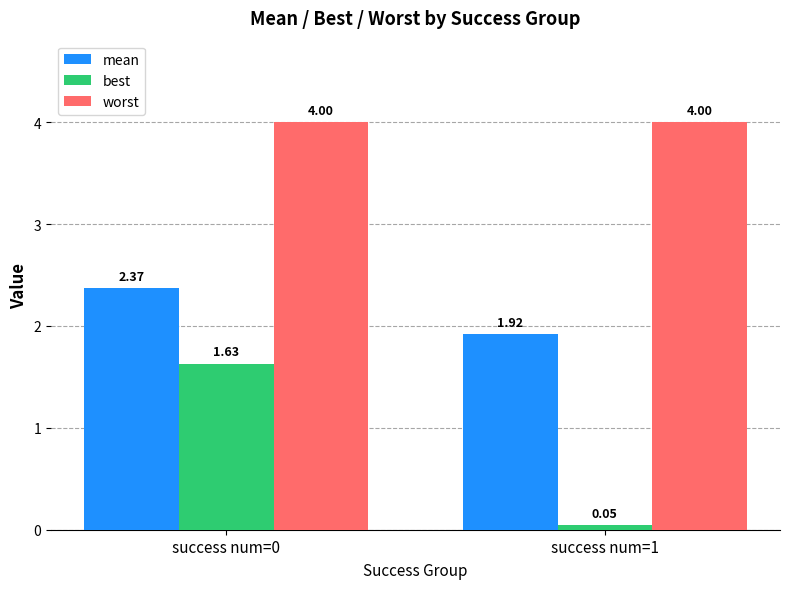

Which series has the widest spread of values?

best